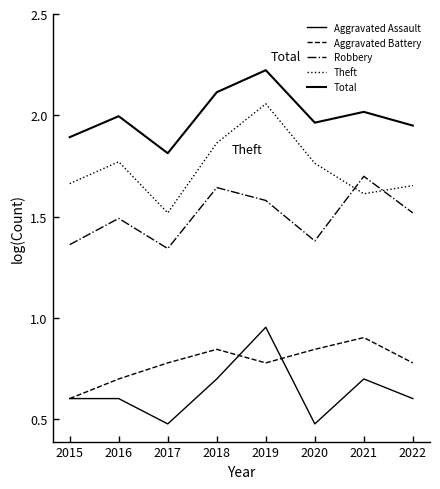

Is this an area chart (filled region under the line)?

No